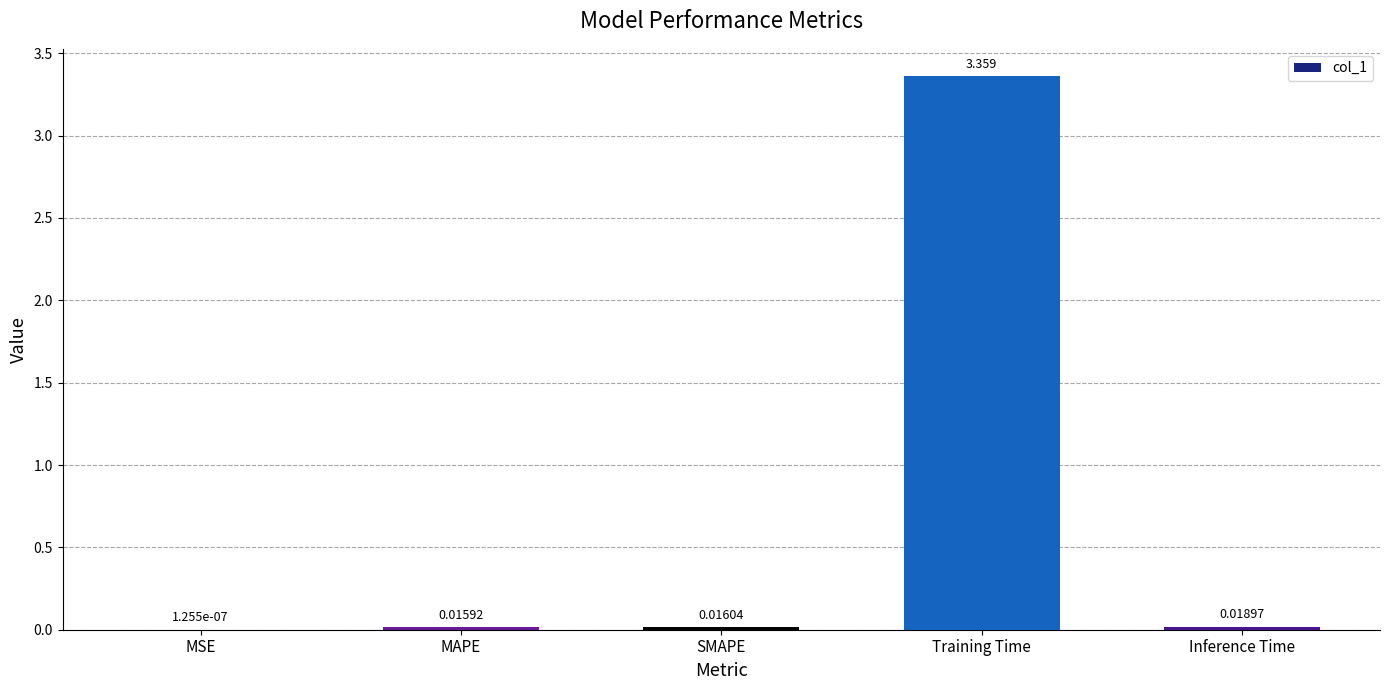

At which category does the chart reach its peak across all series?

Training Time